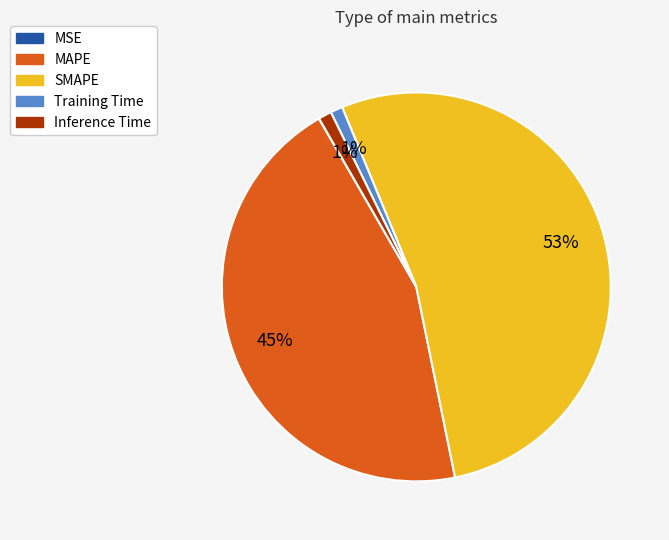

Which category has the biggest portion of the pie?

SMAPE